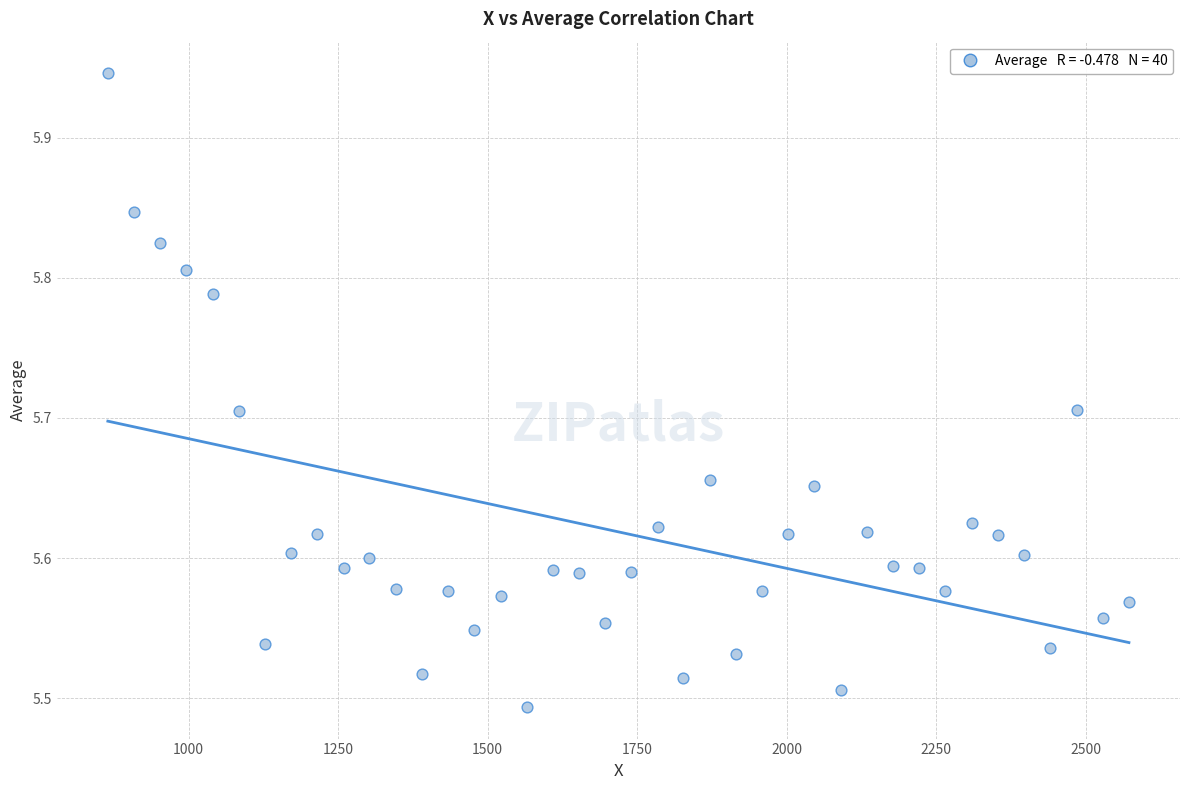

What is the range of X values (max minus min)?

1707.0